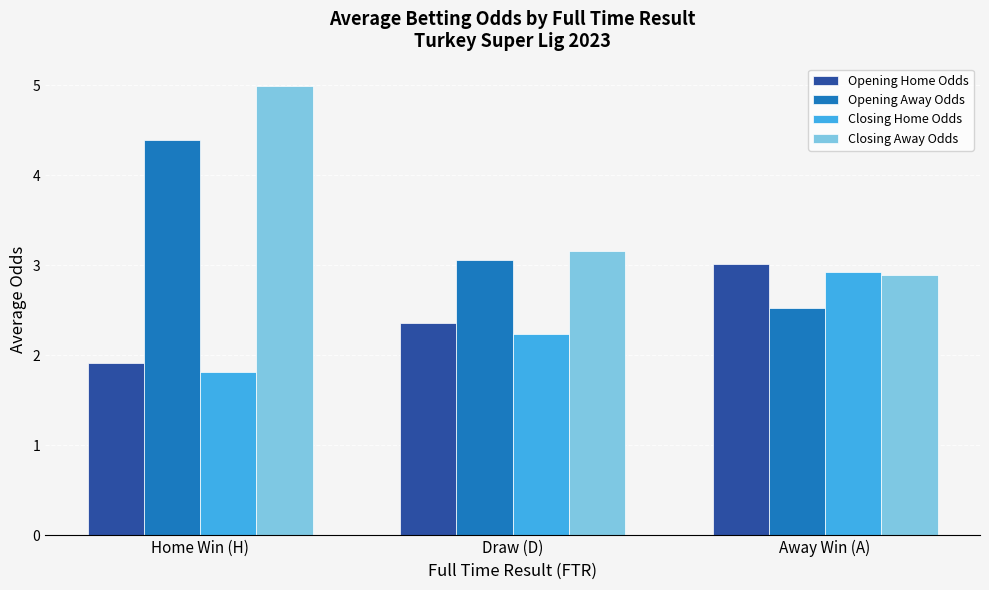

What is the sum of all Closing Away Odds values?

11.0